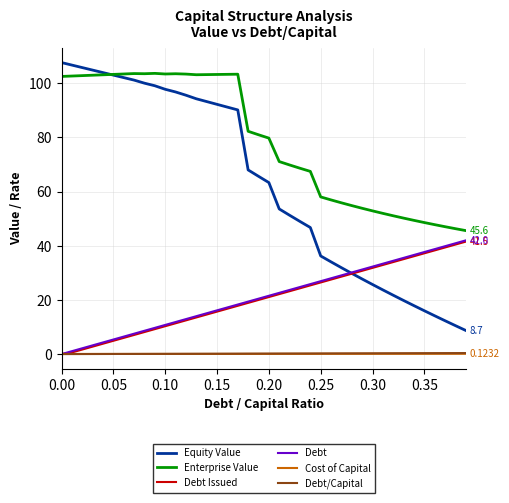

Which series has the largest total across all categories?

Enterprise Value